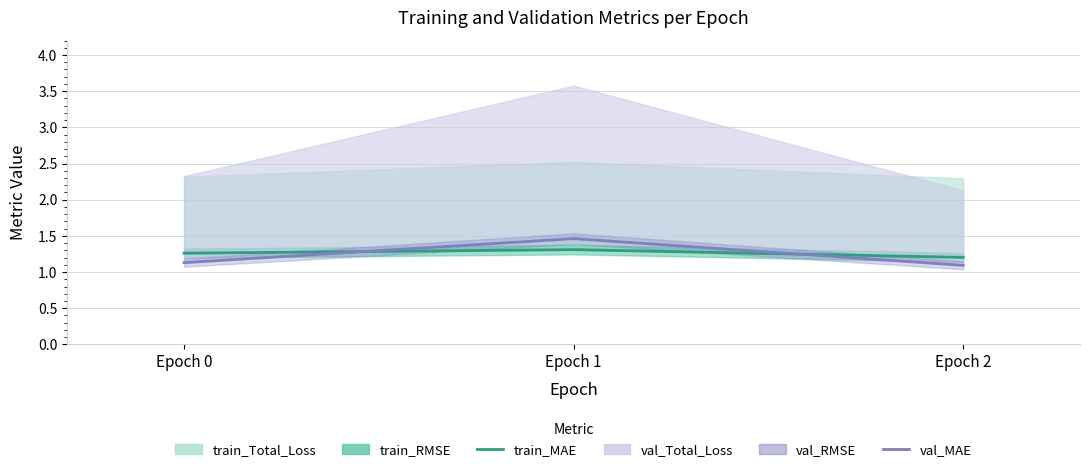

Between Epoch 1 and Epoch 2, which is larger?

Epoch 1